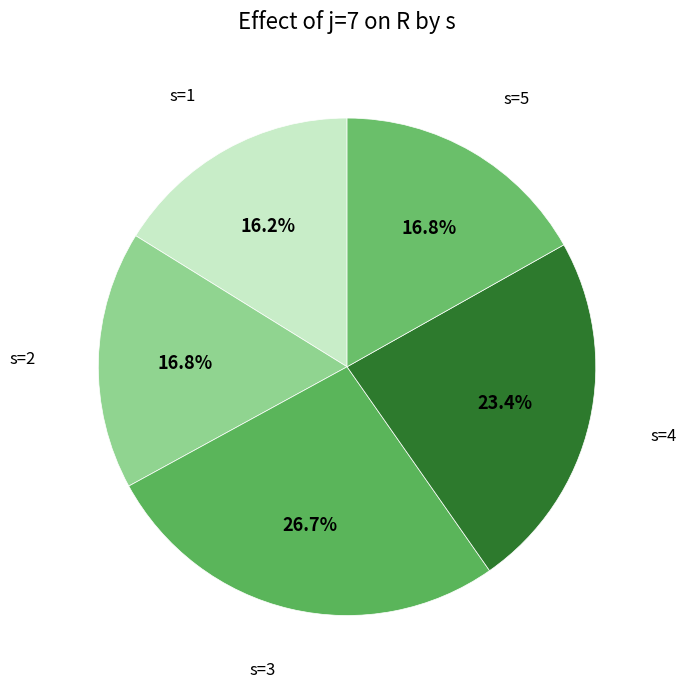

Count the number of slices in the pie.

5